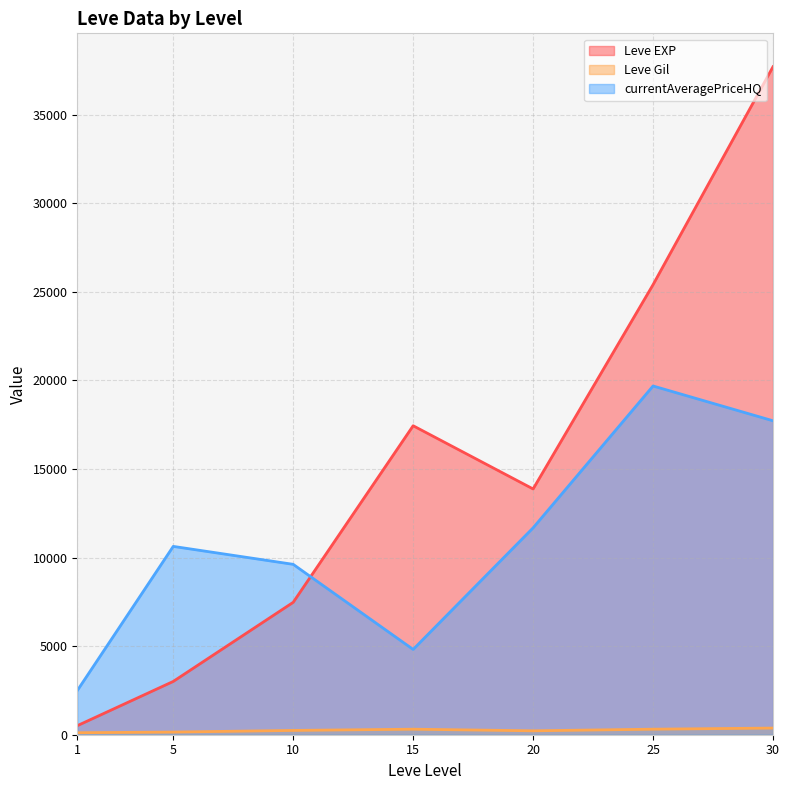

Which has a higher value, 5 or 20?

20